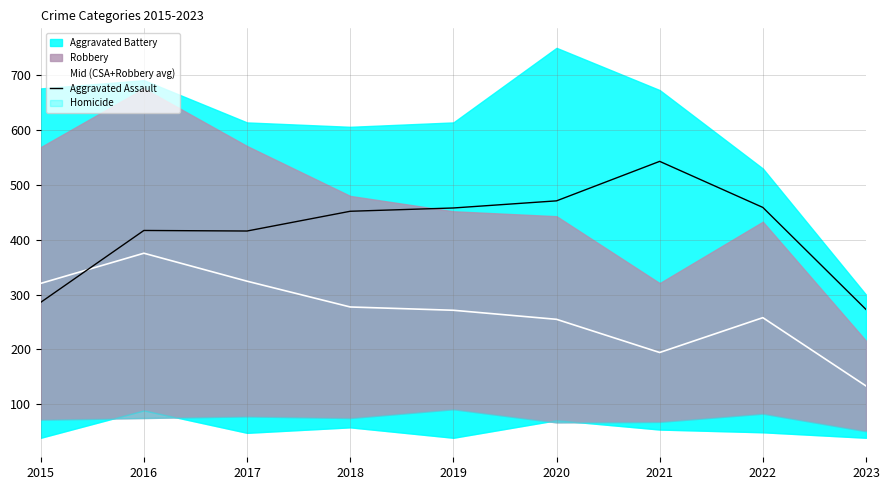

After their last crossing, which series has the higher values: Aggravated Assault or Mid (CSA+Robbery avg)?

Aggravated Assault